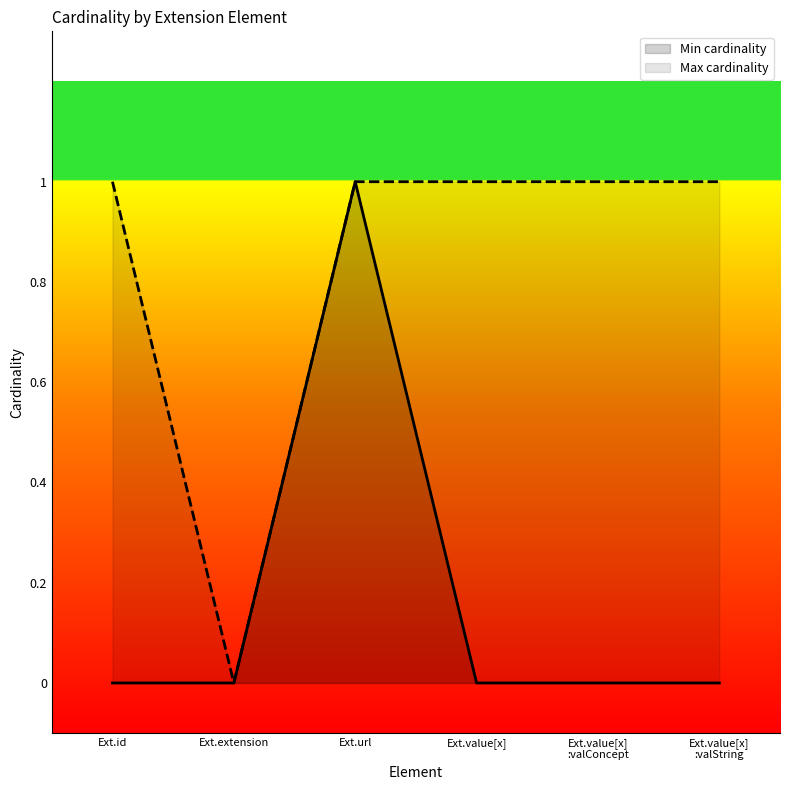

Which series has the largest total across all categories?

Max cardinality